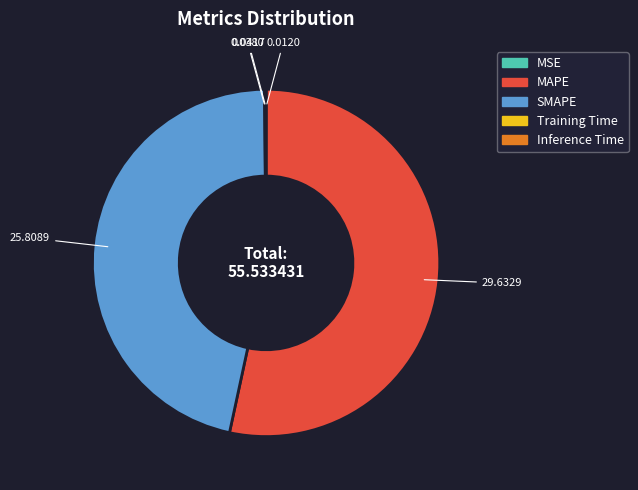

What is the majority slice?

MAPE